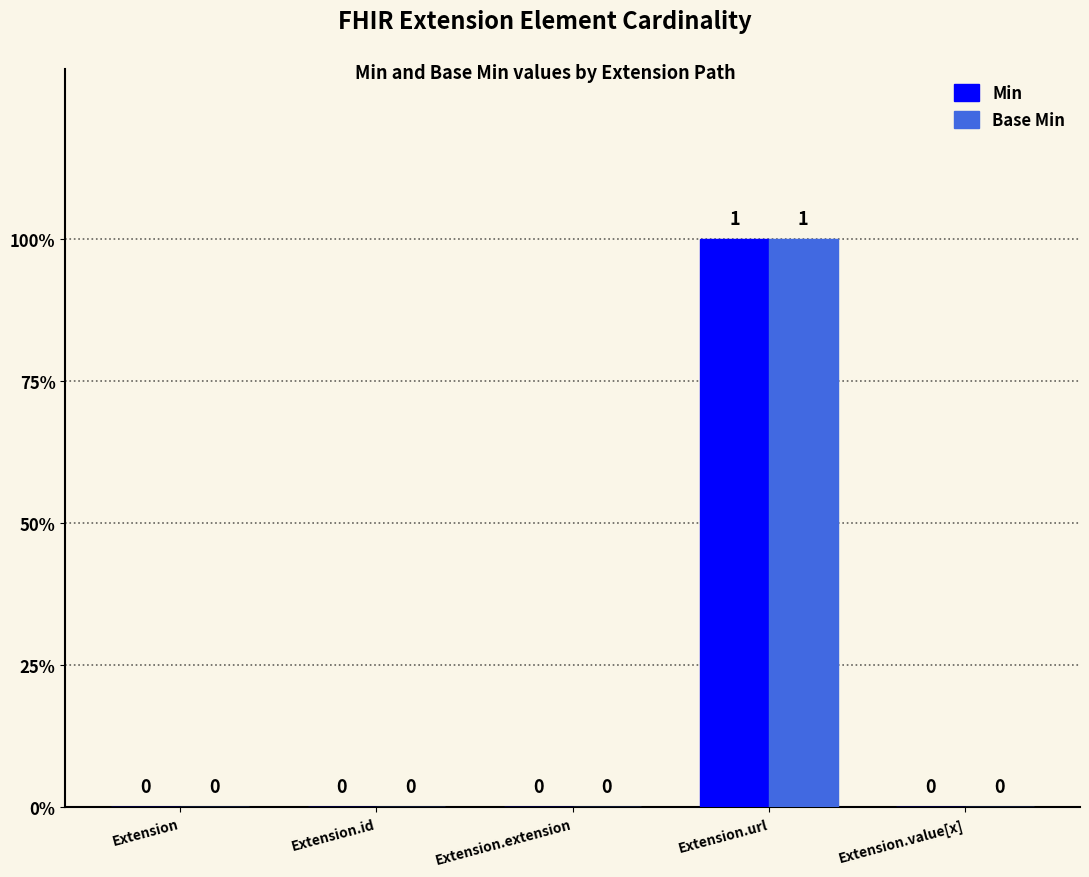

What is the maximum value shown in the chart?

1